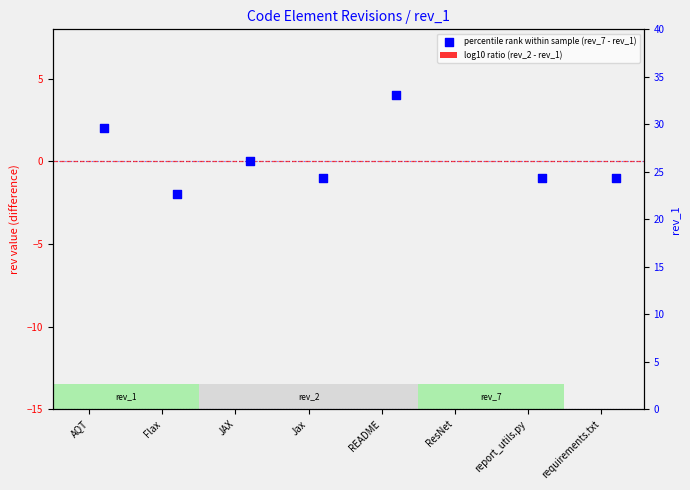

At how many categories does at least one series exceed -9?

8